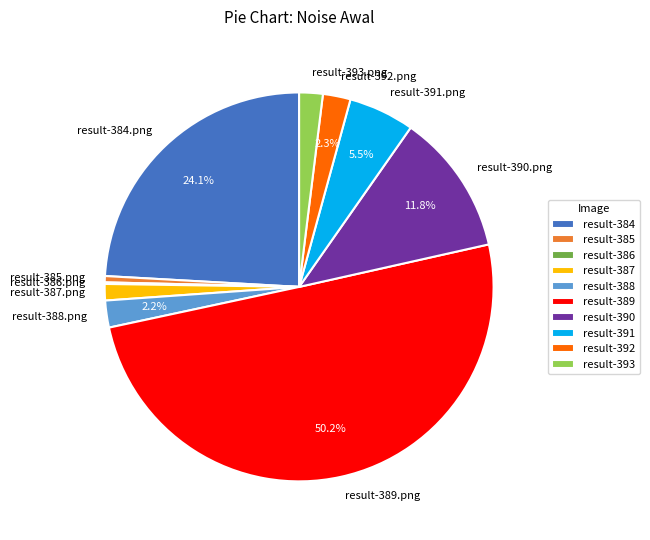

How much of the chart is everything except result-388.png?

97.8%